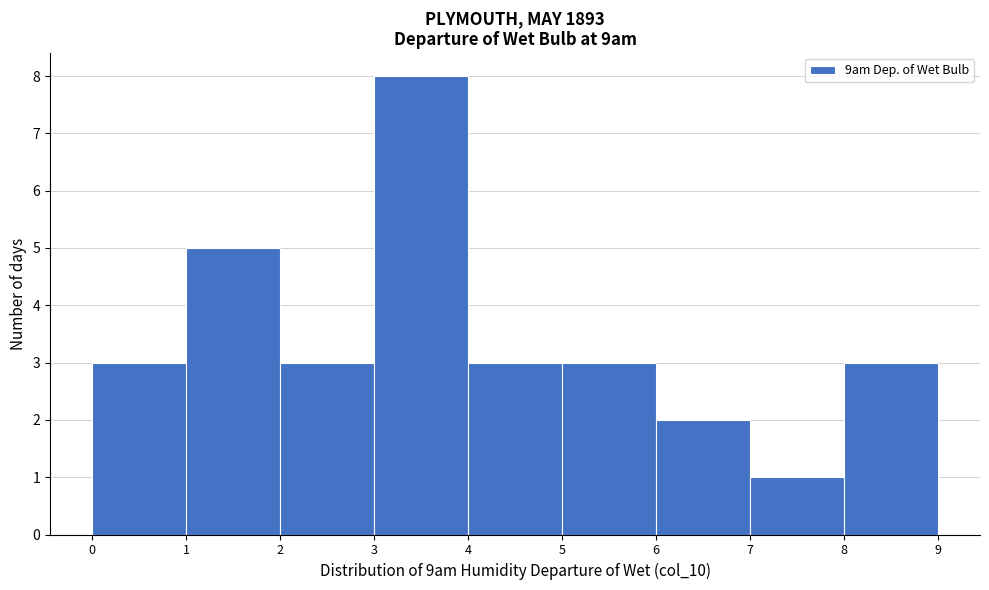

Over which range of the x-axis is the bar tallest?

3 to 4